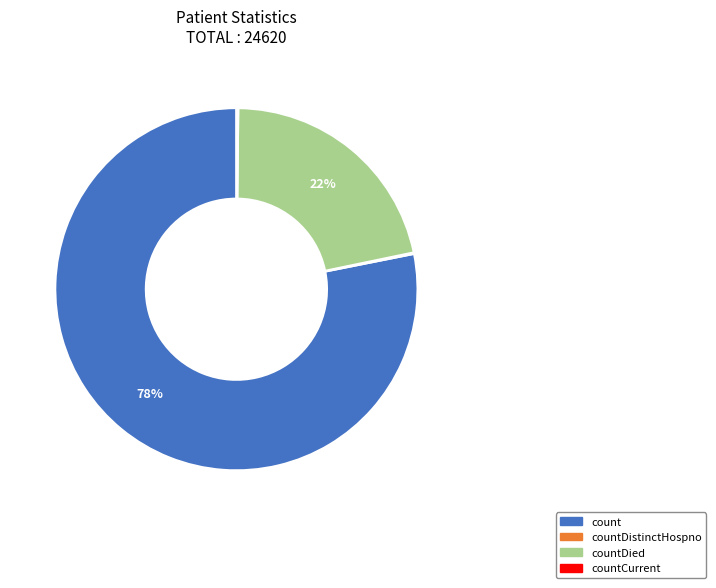

Is there a majority slice in this chart?

Yes